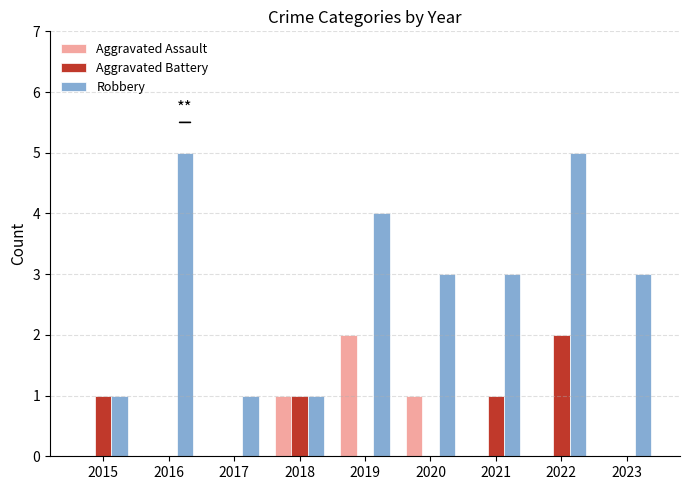

Which series has the largest range (max minus min)?

Robbery